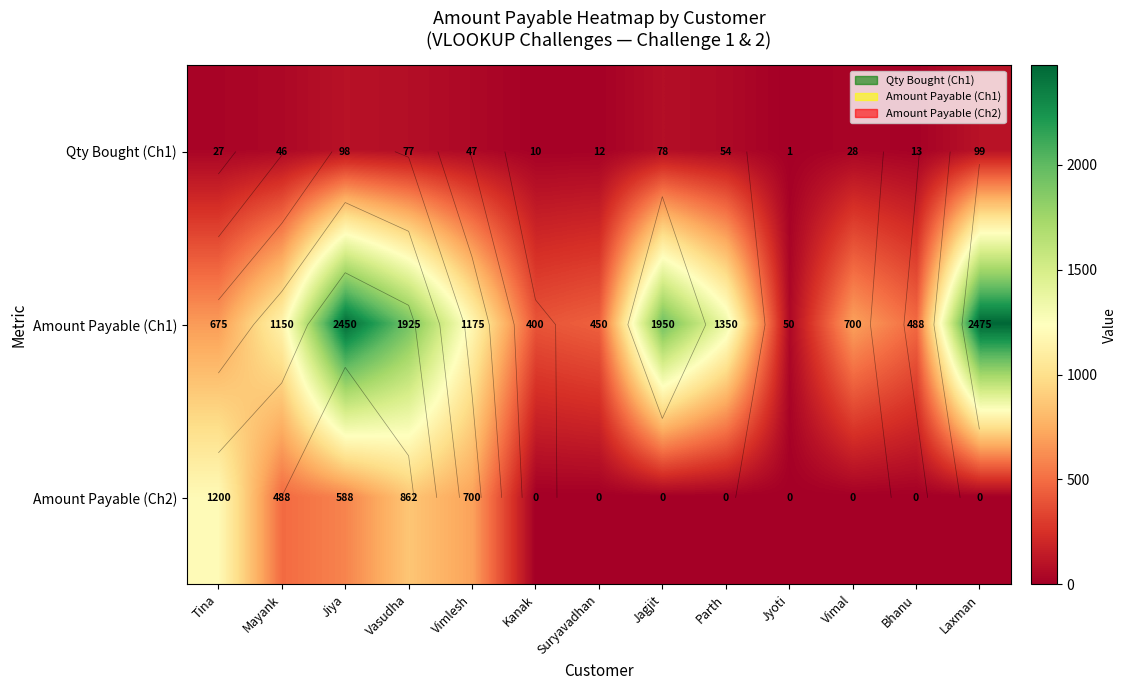

Which category has the lowest value in the Amount Payable (Ch1) series?

Jyoti